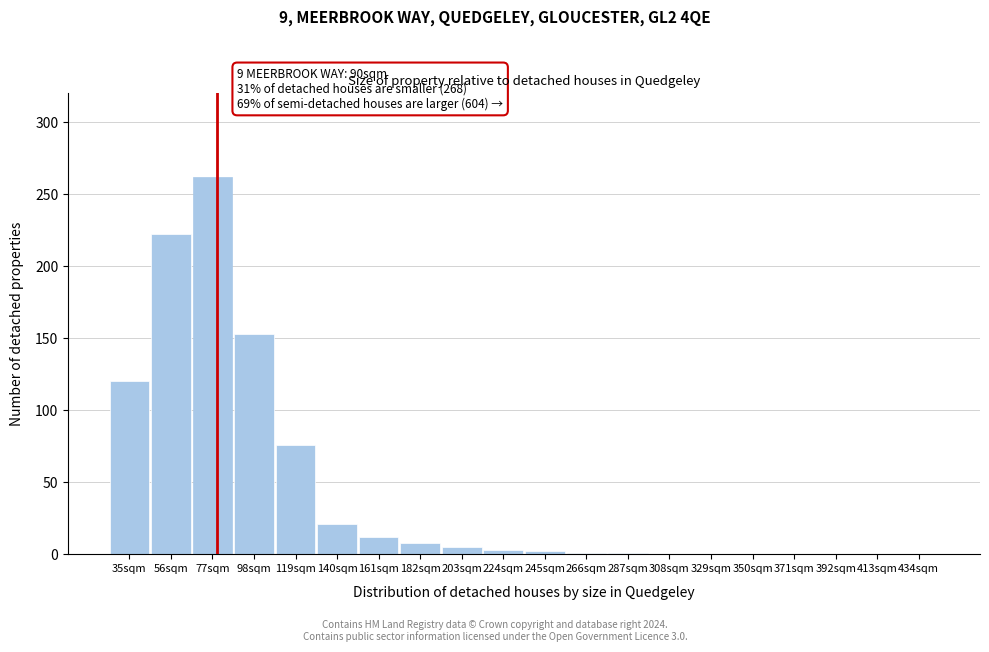

The chart shows a value of 262 at 77sqm. True or false?

True